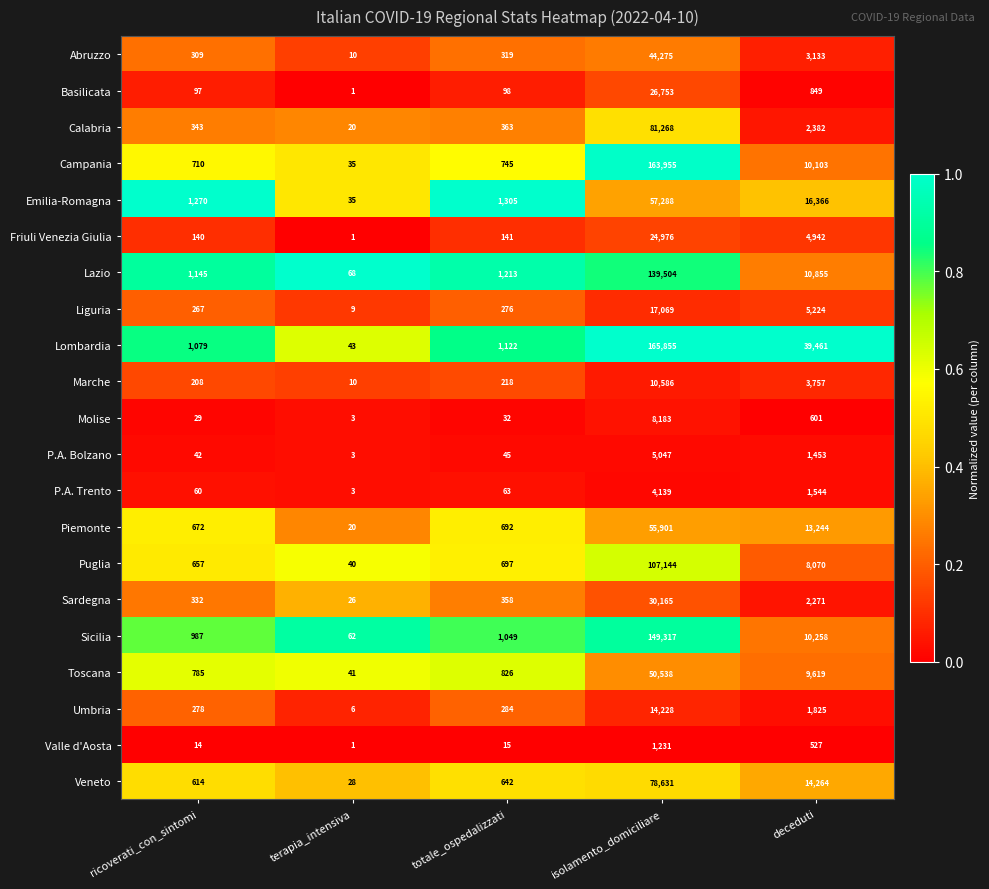

True or false: Lazio has a value of 68 at terapia_intensiva.

True